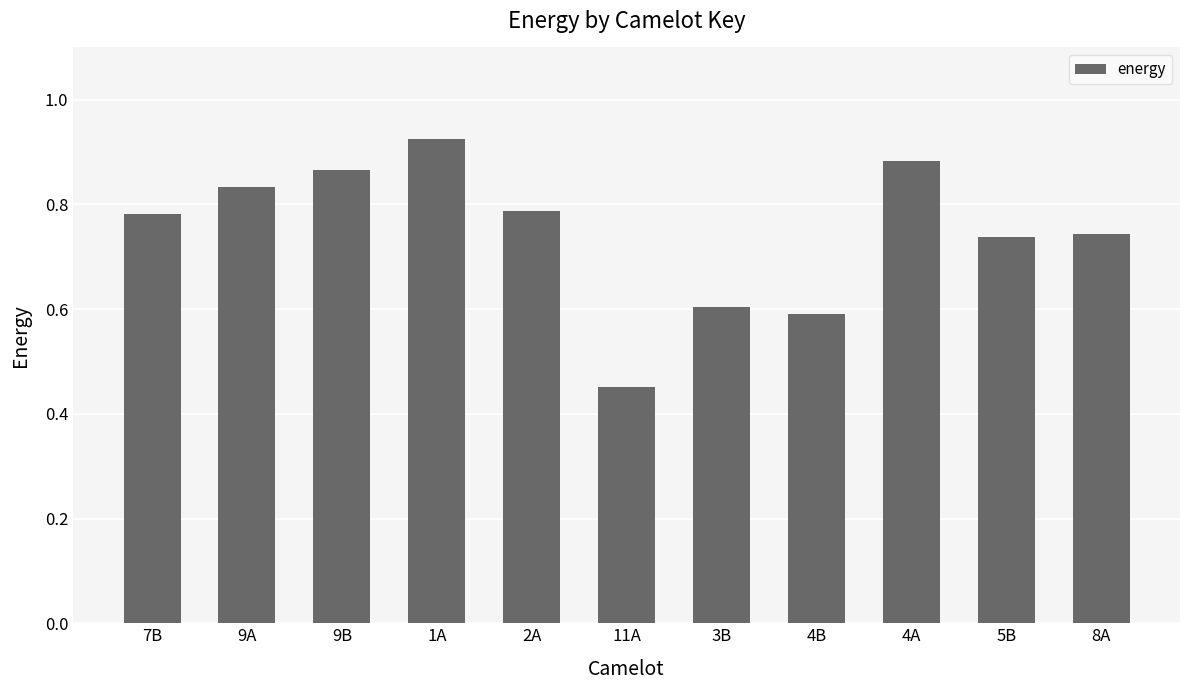

What is the difference between the values at 8A and 1A?

0.2